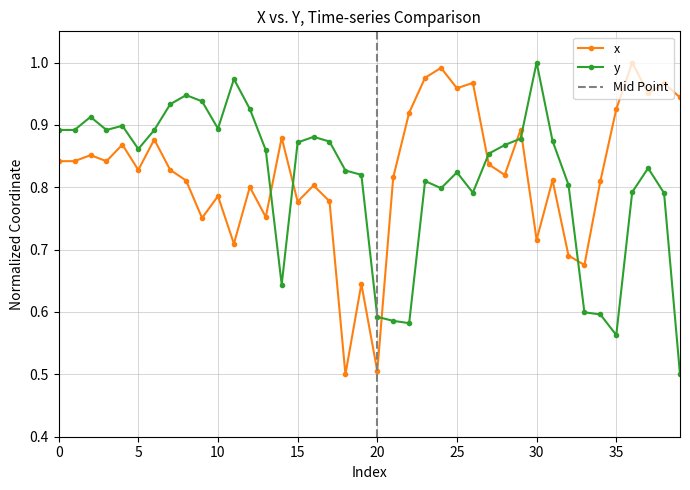

Which series has the largest total across all categories?

x